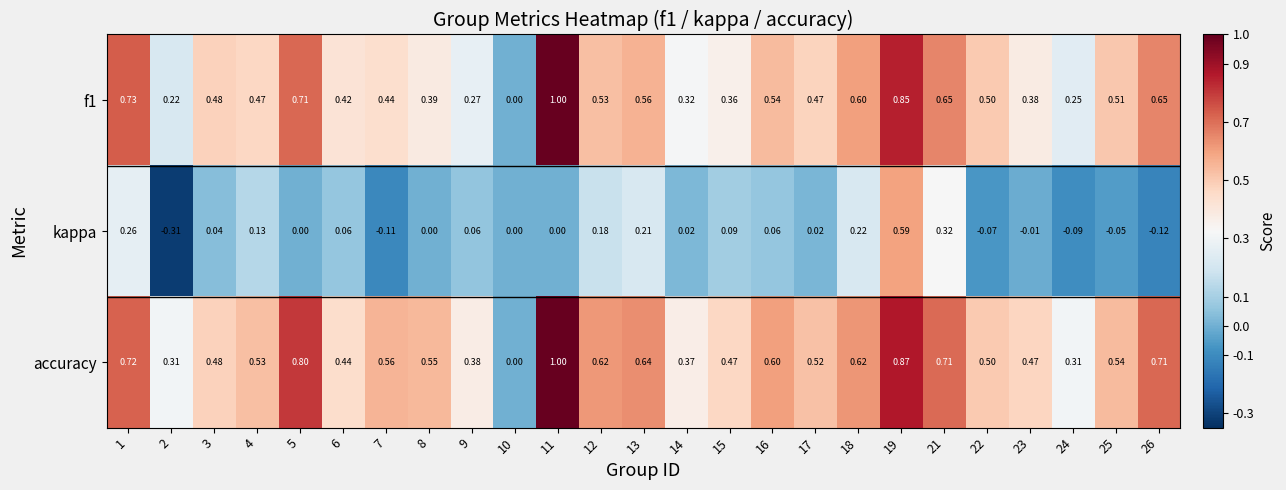

What is the maximum value shown in the chart?

1.0